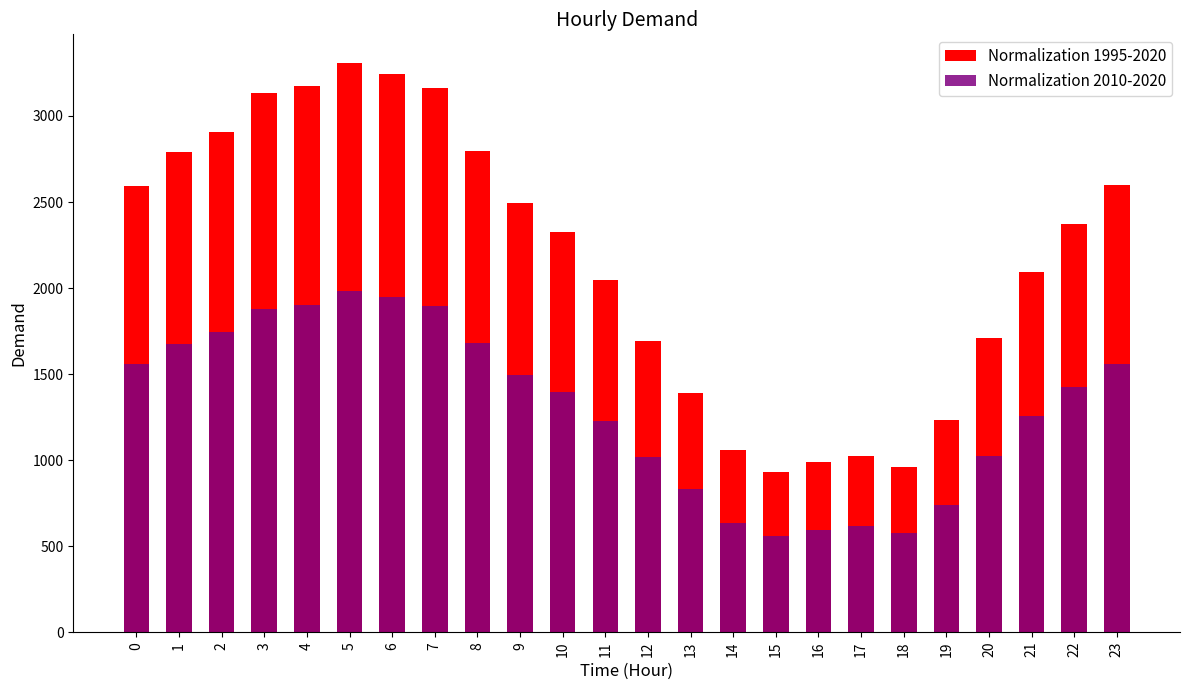

What is the difference between the second highest and minimum values in the Normalization 2010-2020 series?

1387.8